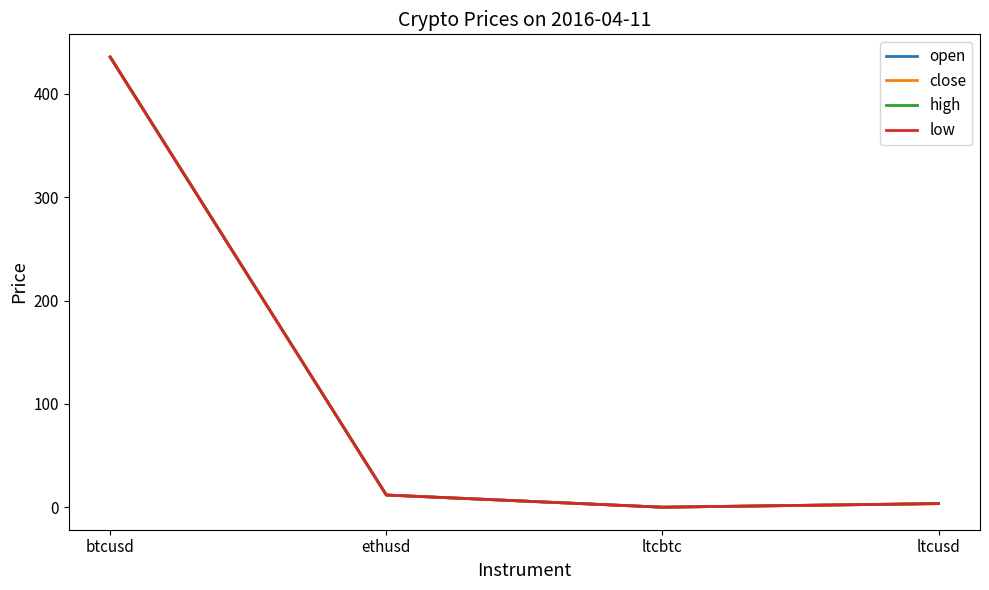

What is the maximum value shown in the chart?

435.8